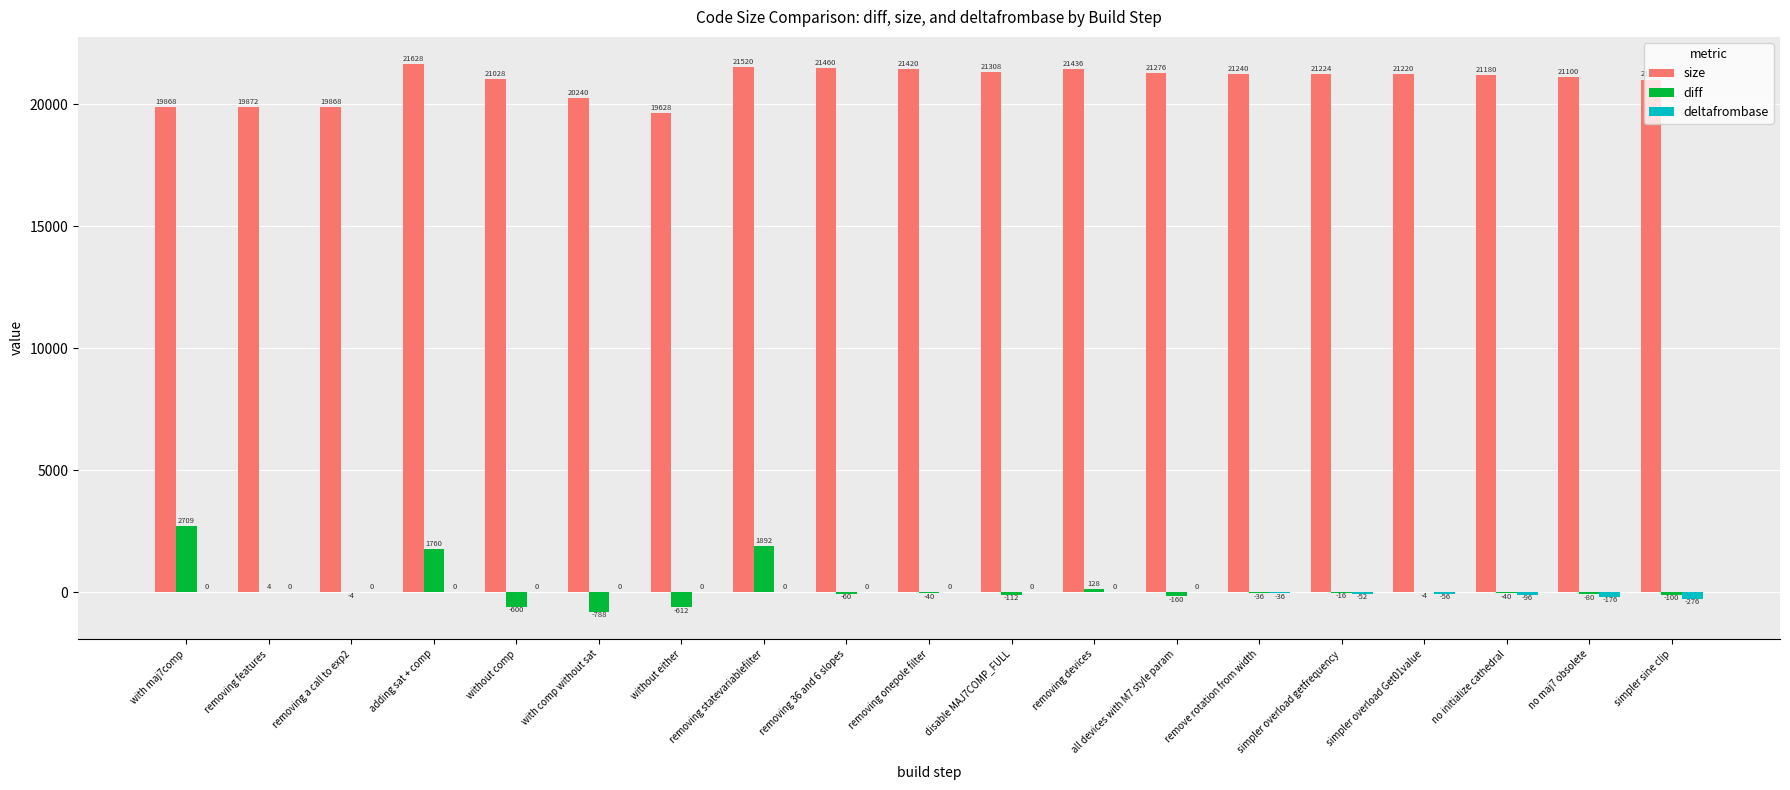

How many categories are shown in the chart?

19